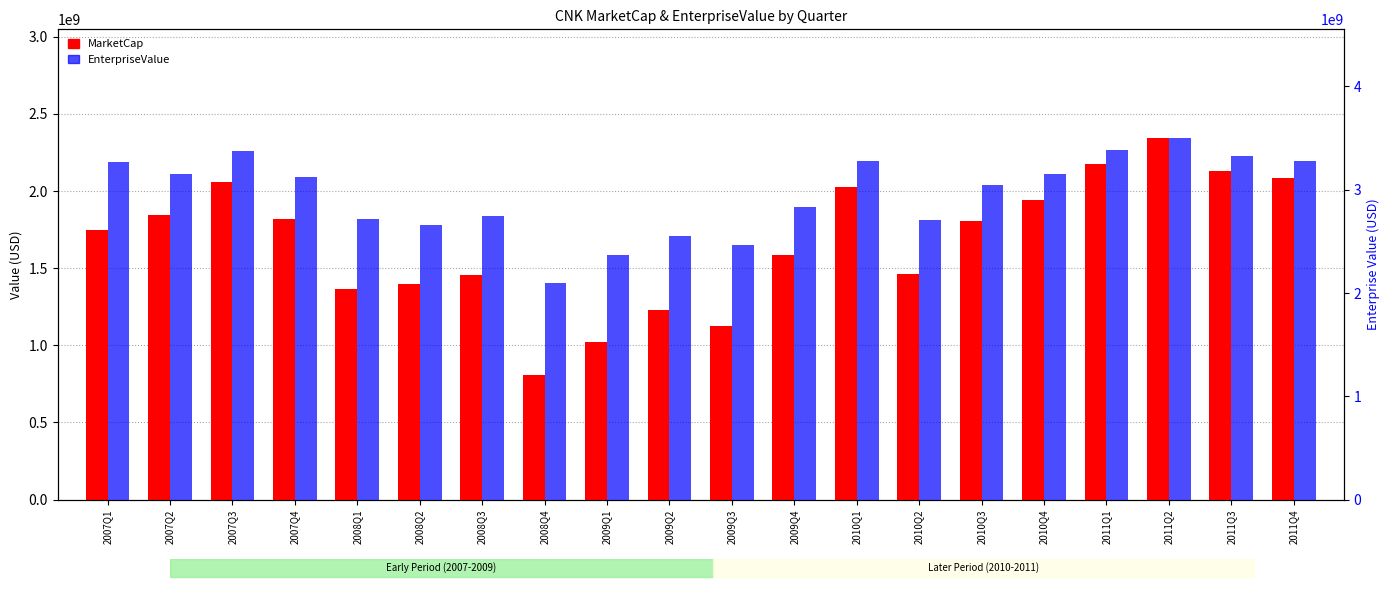

Reading left to right, transcribe all the data shown in this chart.

MarketCap: 2007Q1=1750328510	2007Q2=1841775500	2007Q3=2057968450	2007Q4=1818405000	2008Q1=1368082350	2008Q2=1399261460	2008Q3=1456573600	2008Q4=805880090	2009Q1=1018467570	2009Q2=1228027560	2009Q3=1124567640	2009Q4=1588560390	2010Q1=2027431980	2010Q2=1462372050	2010Q3=1806081900	2010Q4=1940224080	2011Q1=2177687700	2011Q2=2344558390	2011Q3=2129984960	2011Q4=2086134250
EnterpriseValue: 2007Q1=3270092510	2007Q2=3147429500	2007Q3=3375593450	2007Q4=3125277000	2008Q1=2715124350	2008Q2=2660442460	2008Q3=2748422600	2008Q4=2099226090	2009Q1=2371631570	2009Q2=2555459560	2009Q3=2464885640	2009Q4=2834697390	2010Q1=3273627980	2010Q2=2703543050	2010Q3=3048014900	2010Q4=3149776080	2011Q1=3382788700	2011Q2=3501602390	2011Q3=3328288960	2011Q4=3278119250